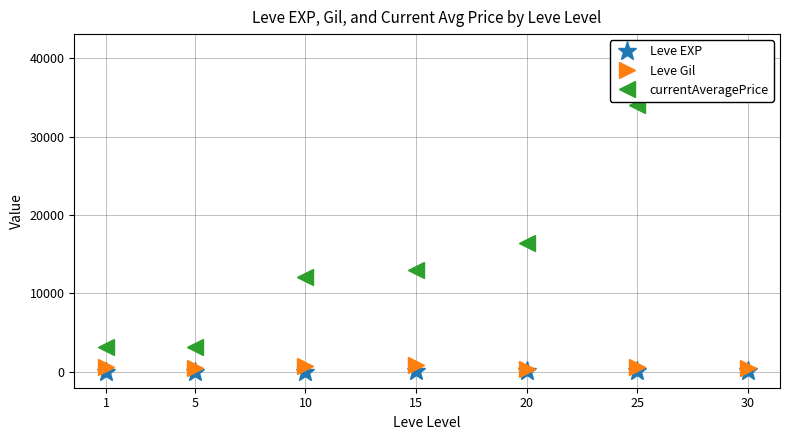

Rank the series by their maximum value, from lowest to highest.

Leve EXP, Leve Gil, currentAveragePrice